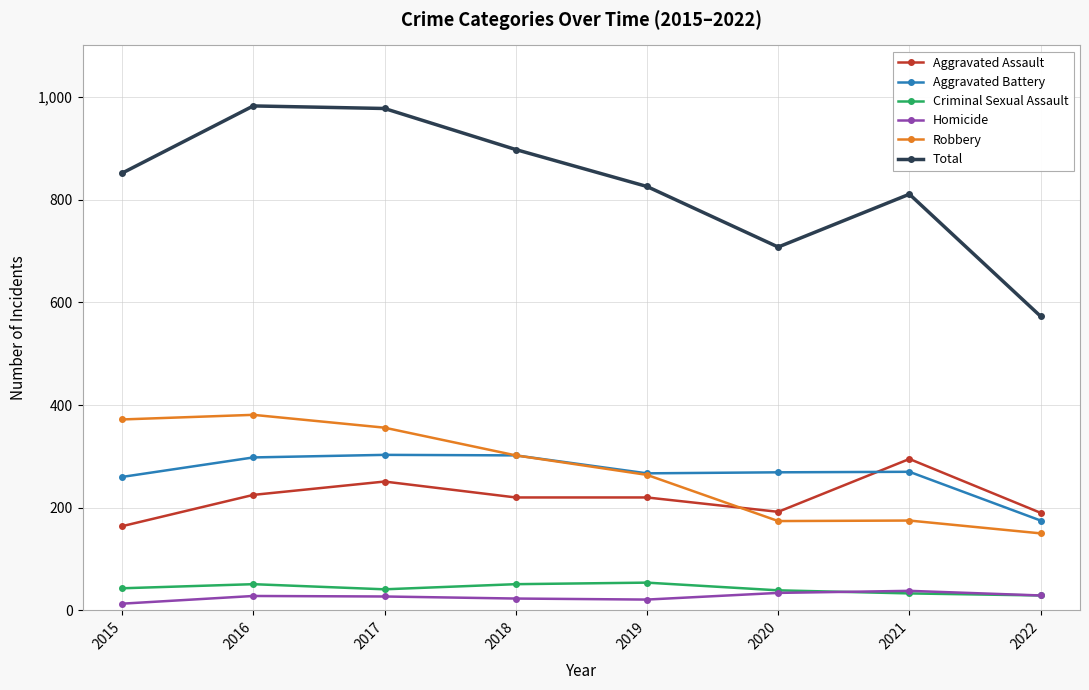

True or false: Total and Robbery intersect in this chart.

False